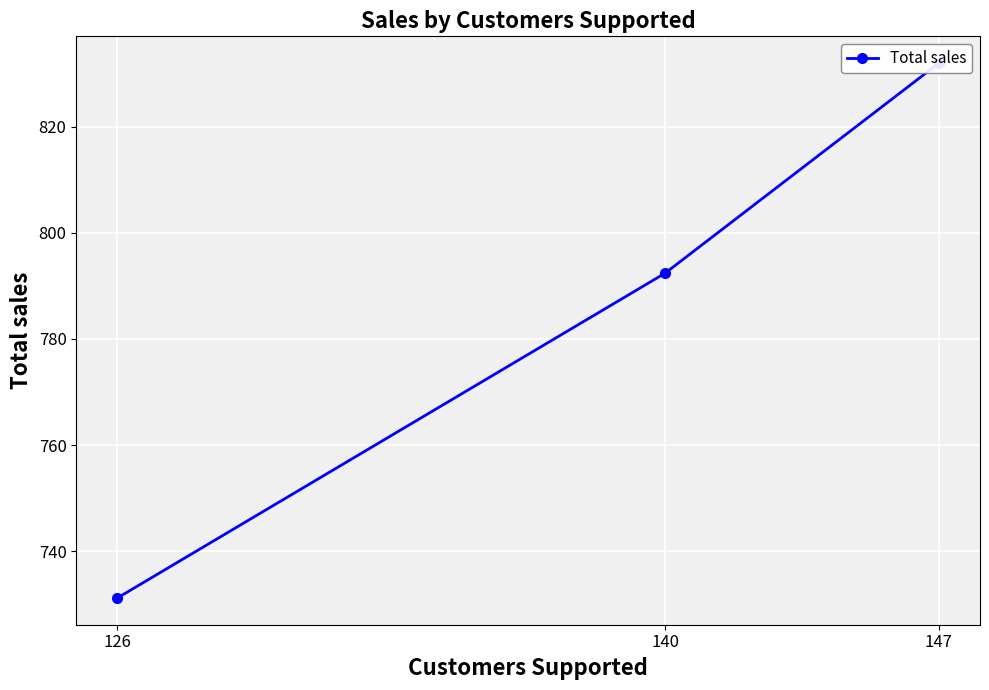

Between 126 and 147, which is larger?

147